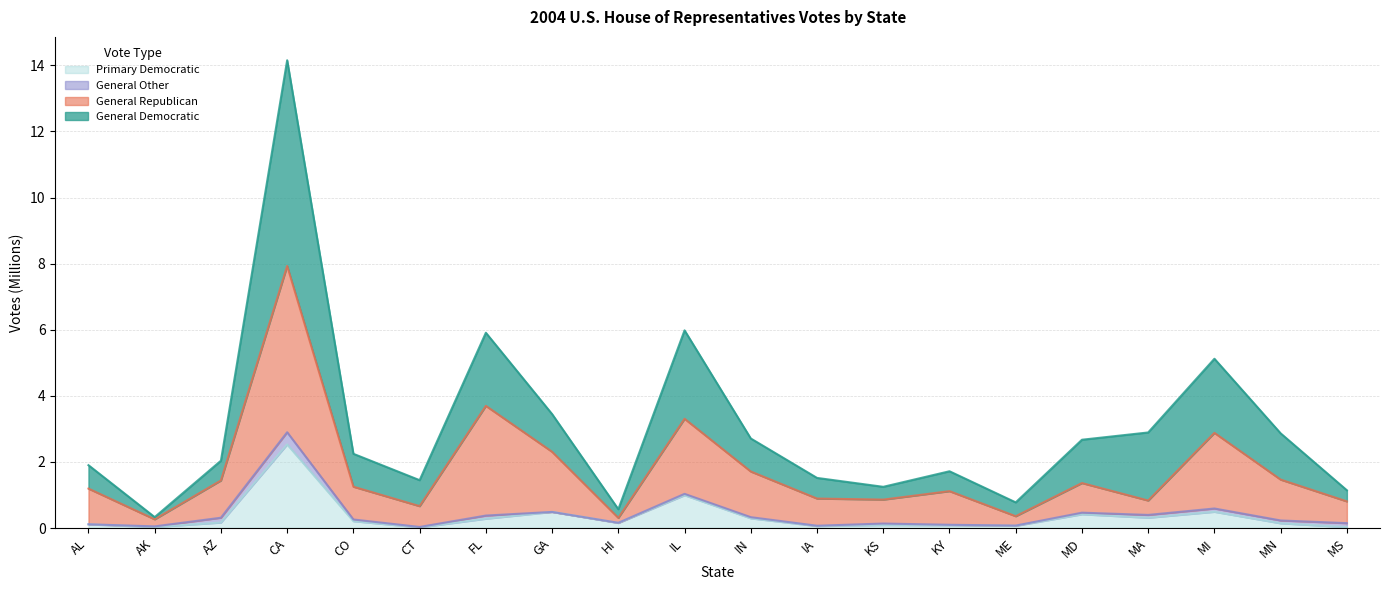

The value of Primary Democratic at CA is 3.9. True or false?

False